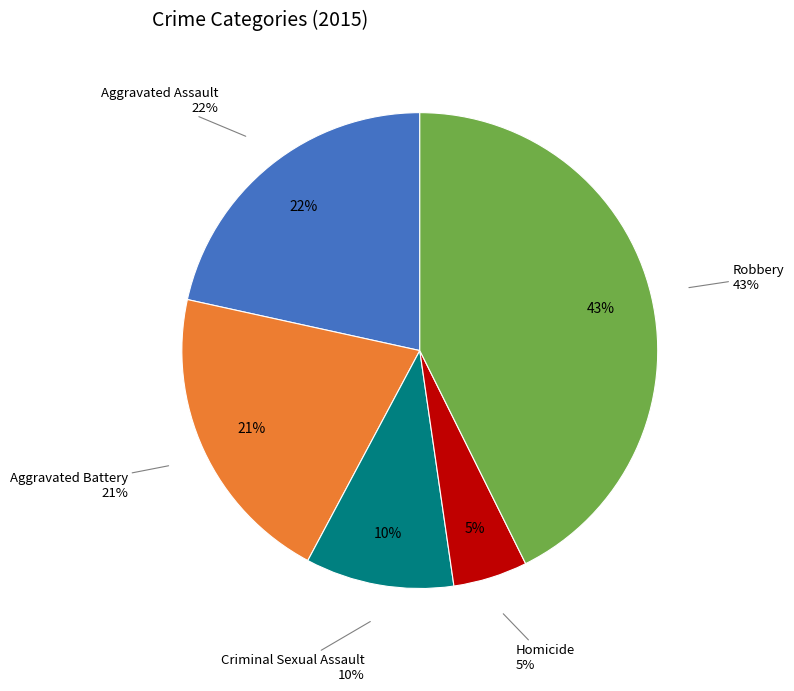

Rank the categories by value from lowest to highest.

Homicide, Criminal Sexual Assault, Aggravated Battery, Aggravated Assault, Robbery